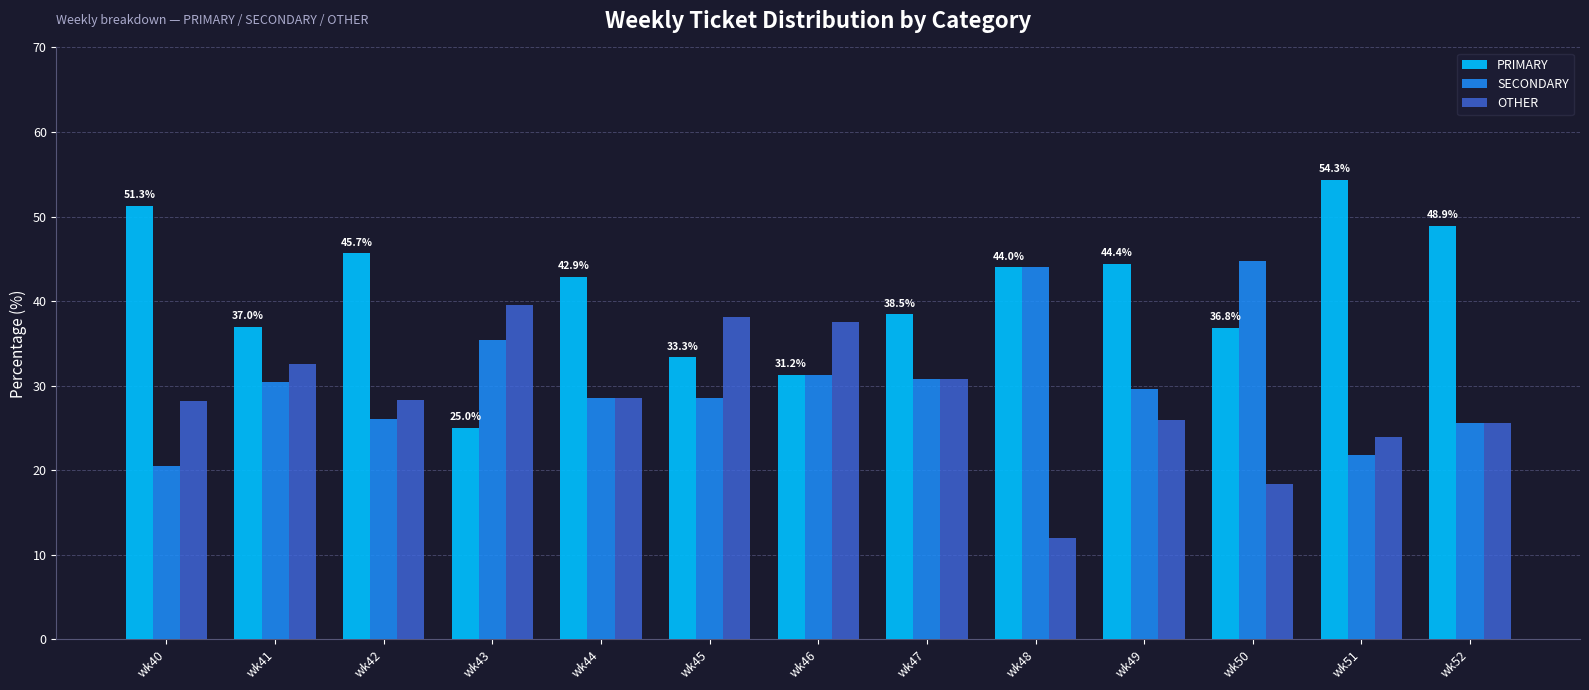

How many bars are there in each group?

3